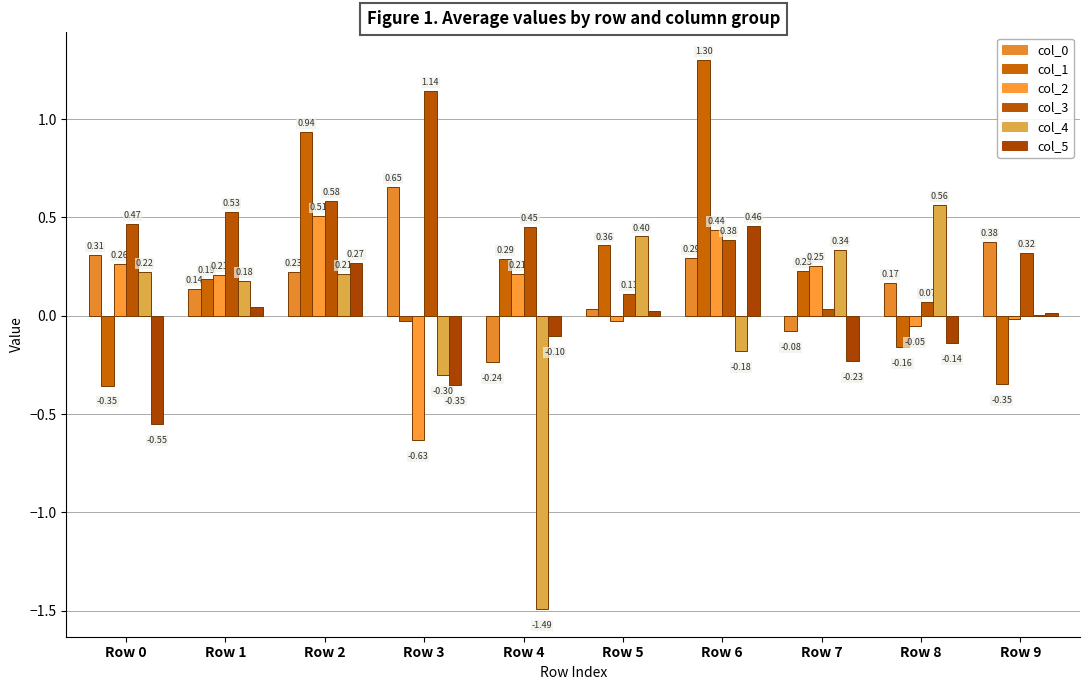

The col_3 series shows 0.4 at Row 6. True or false?

True